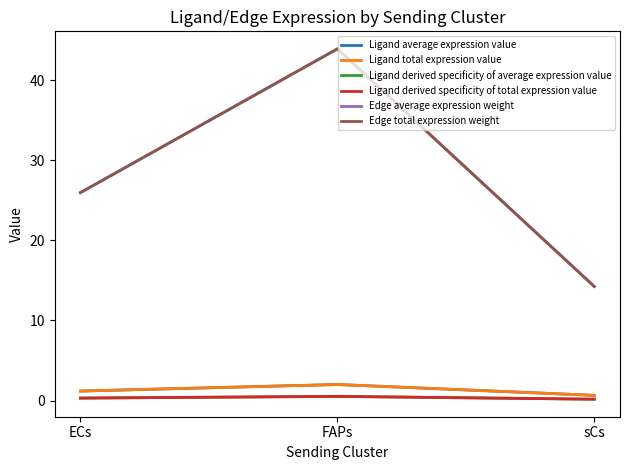

Reading left to right, what are all the values shown in this chart?

Ligand average expression value: 1.2	2.0	0.7
Ligand total expression value: 1.2	2.0	0.7
Ligand derived specificity of average expression value: 0.3	0.5	0.2
Ligand derived specificity of total expression value: 0.3	0.5	0.2
Edge average expression weight: 26.0	43.9	14.2
Edge total expression weight: 26.0	43.9	14.2